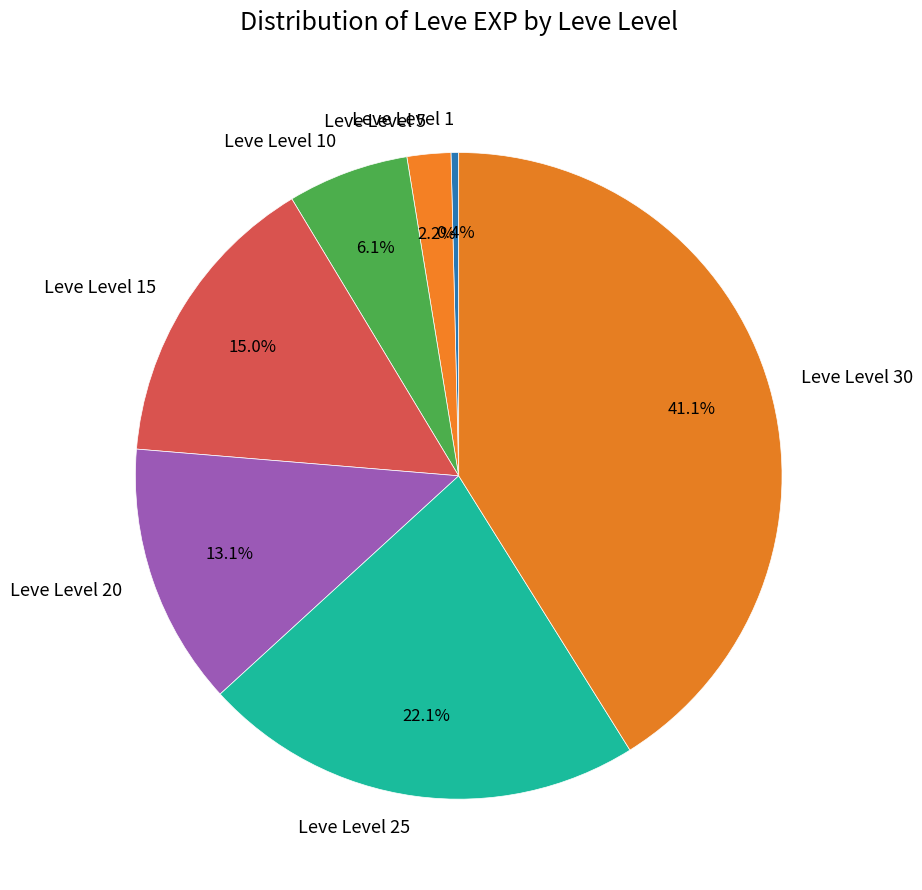

Rank the categories by value from lowest to highest.

Leve Level 1, Leve Level 5, Leve Level 10, Leve Level 20, Leve Level 15, Leve Level 25, Leve Level 30